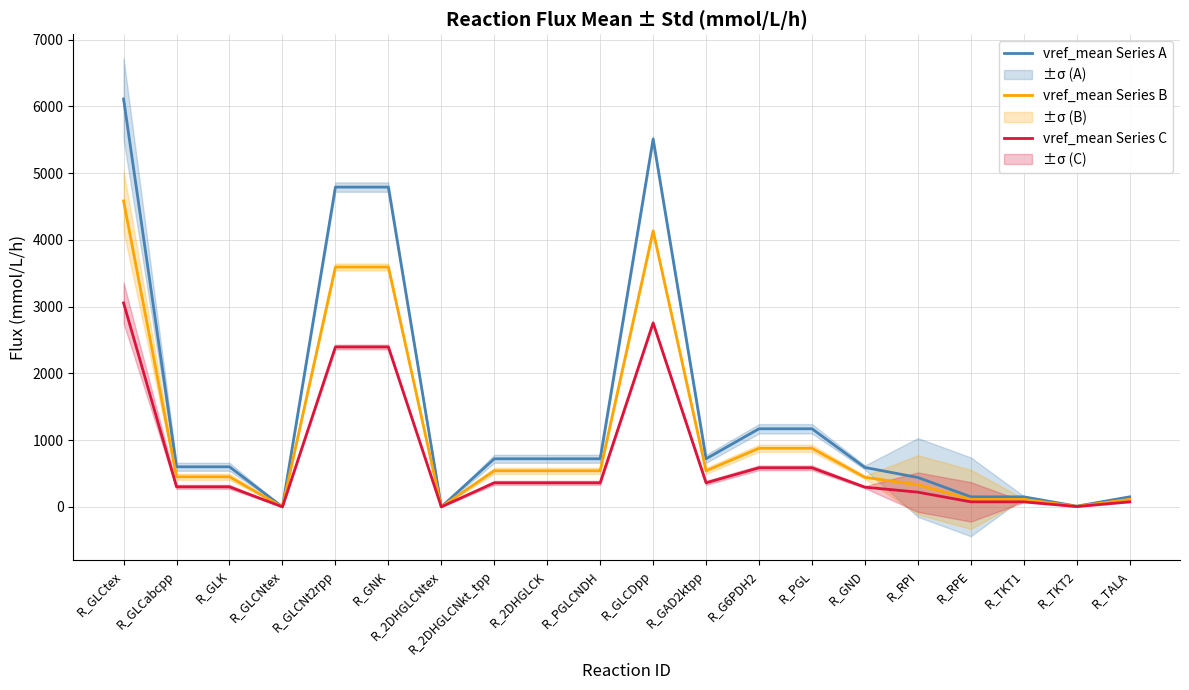

The value of vref_mean Series B at R_GAD2ktpp is 289.1. True or false?

False